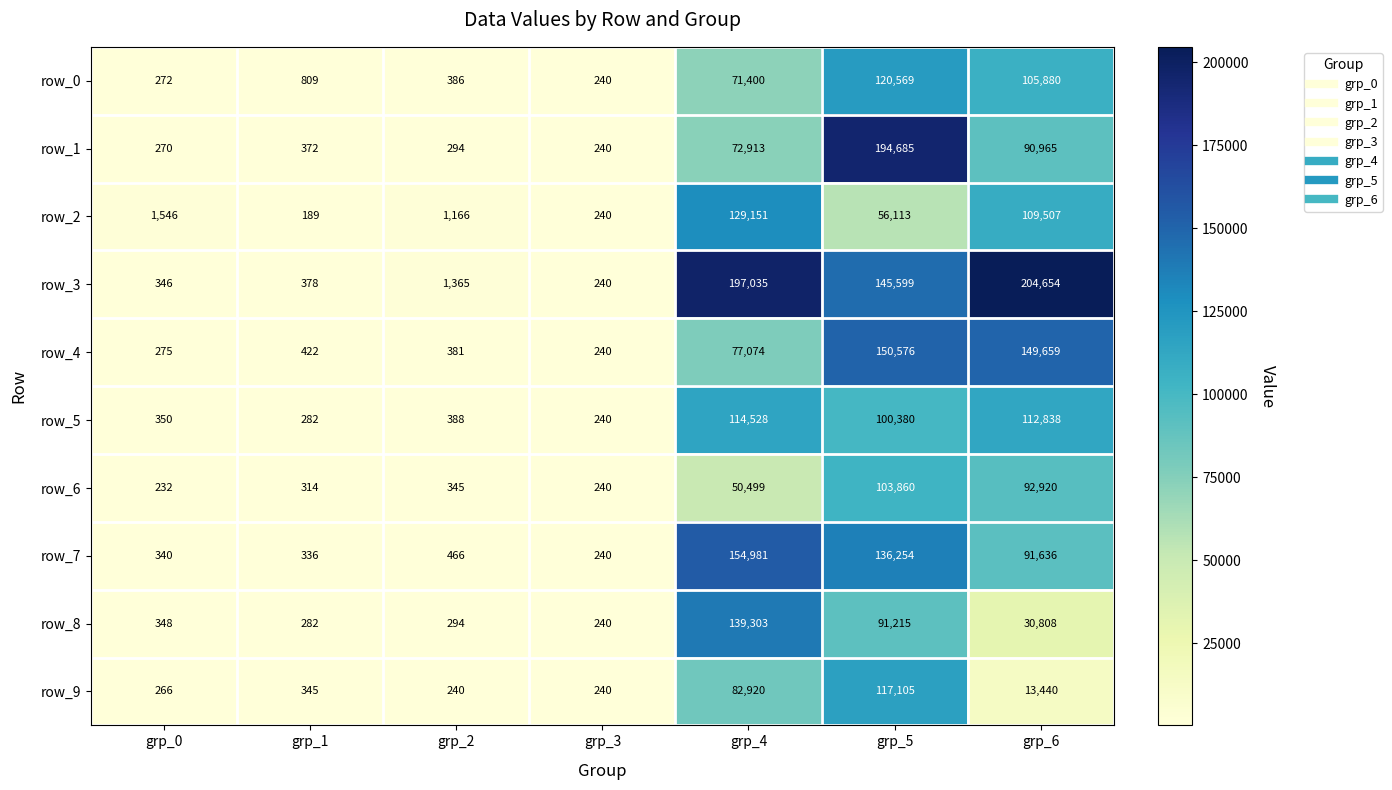

True or false: row_2 has a value of 189 at grp_1.

True